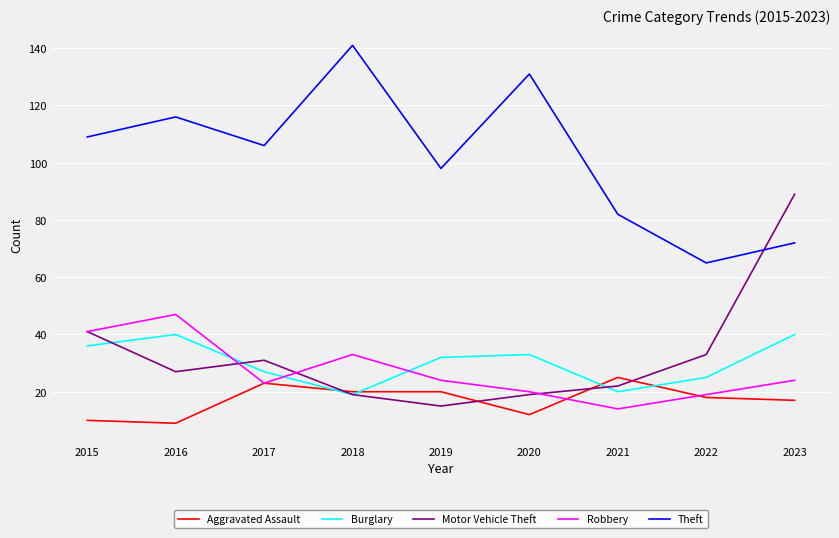

At which label is Motor Vehicle Theft closest to 52?

2015